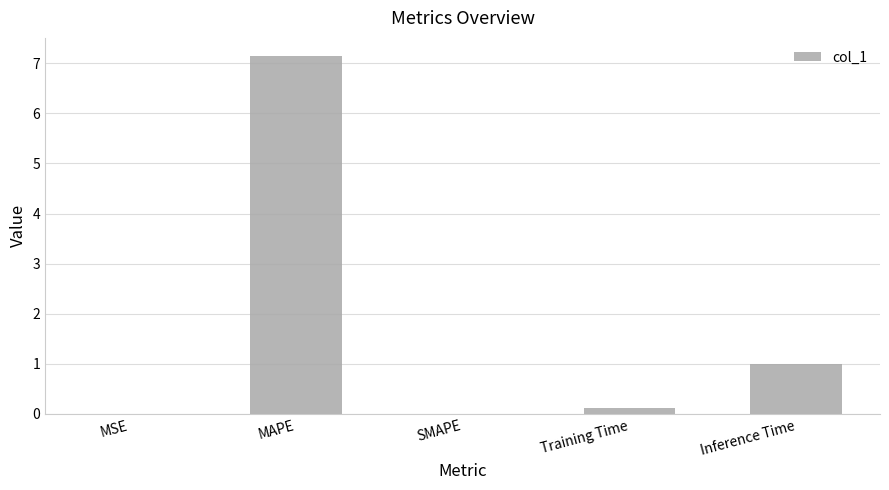

Which has a higher value, Inference Time or MAPE?

MAPE